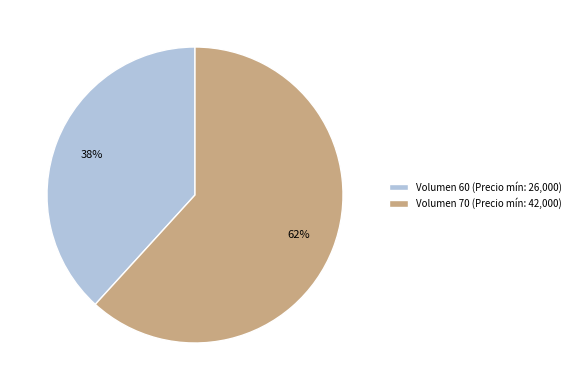

The Volumen 70 (Precio mín: 42,000) slice represents 62% of the pie. True or false?

True